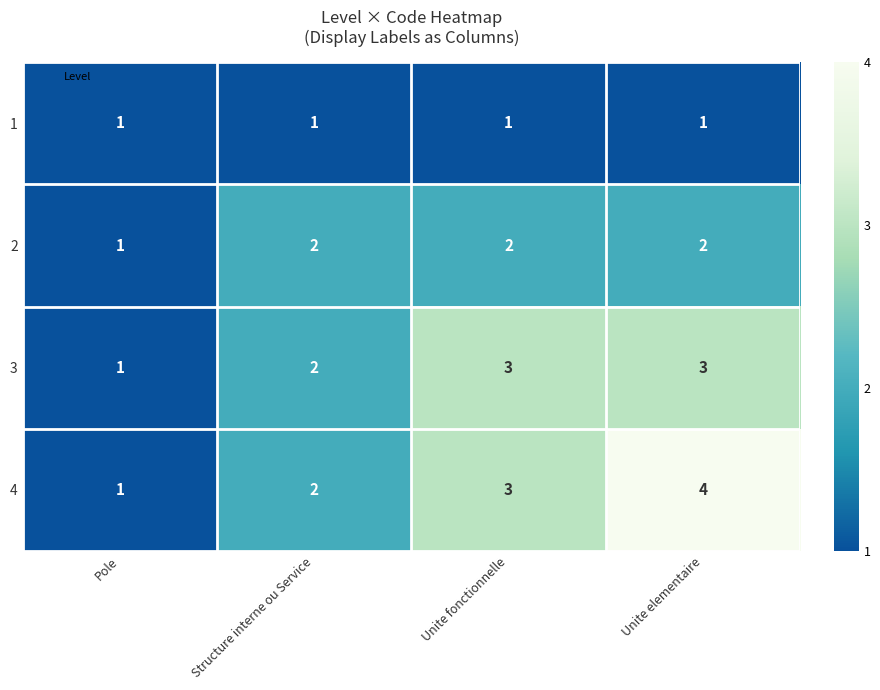

What is the sum of the 3 values at Unite fonctionnelle and Unite elementaire?

6